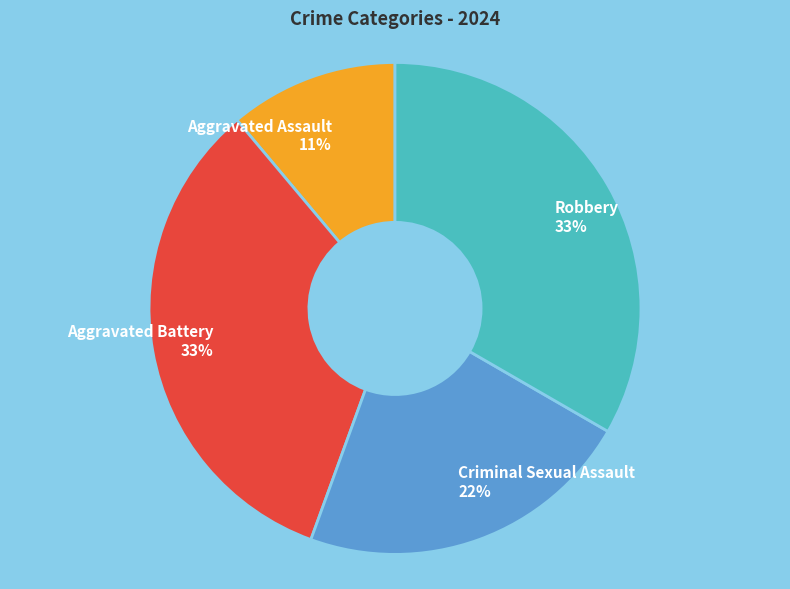

Which category has the smallest portion of the pie?

Aggravated Assault